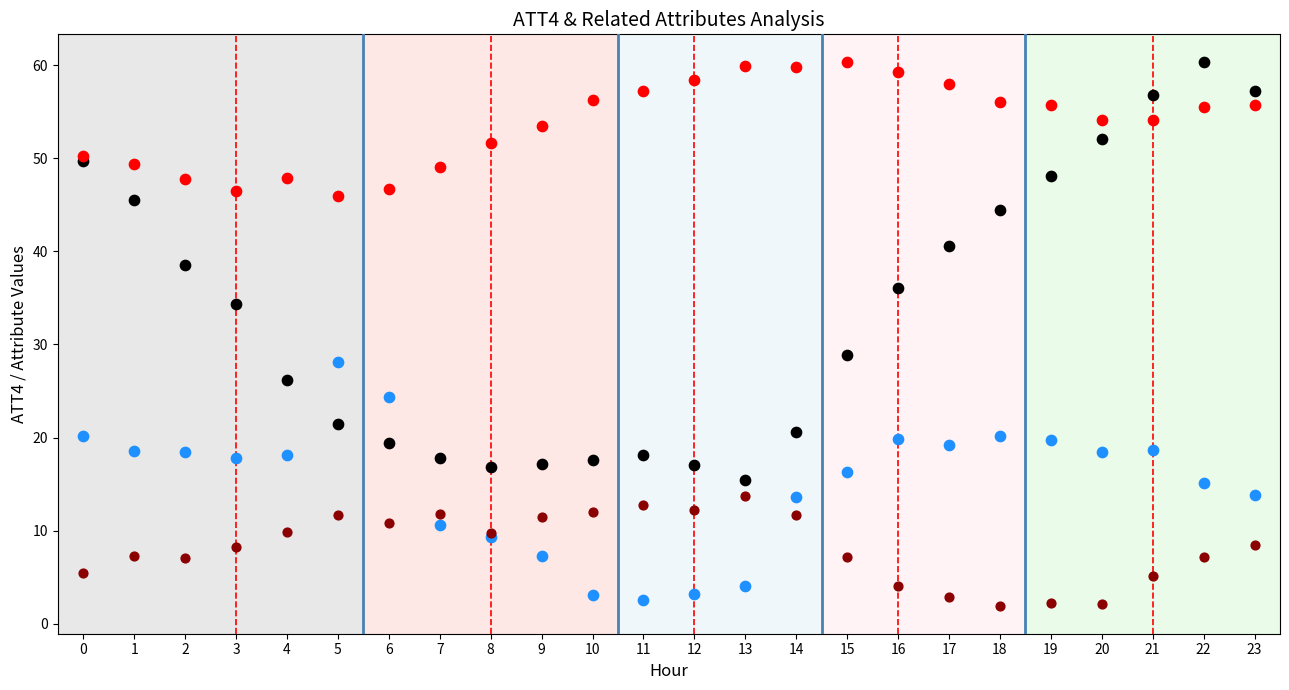

Which series has the widest spread of Y values?

ATT4 (normalized)